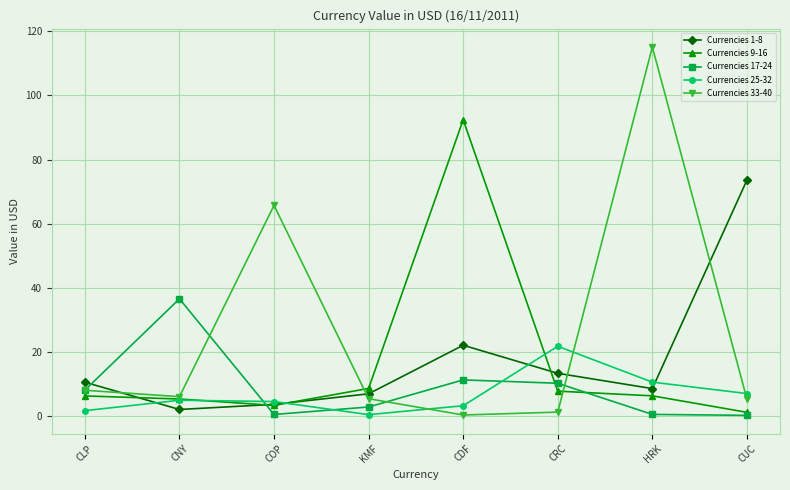

Where is Currencies 33-40 nearest to the value 57?

COP